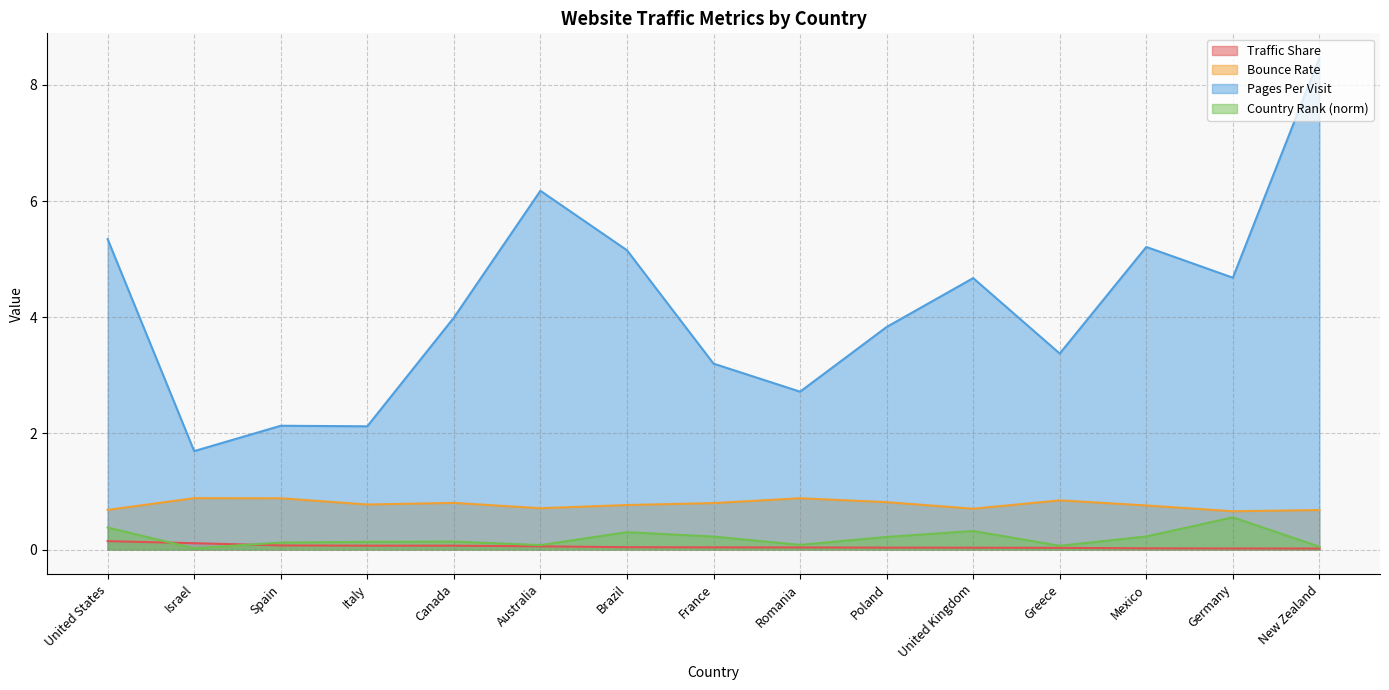

True or false: Country Rank (norm) and Bounce Rate cross at least once.

False